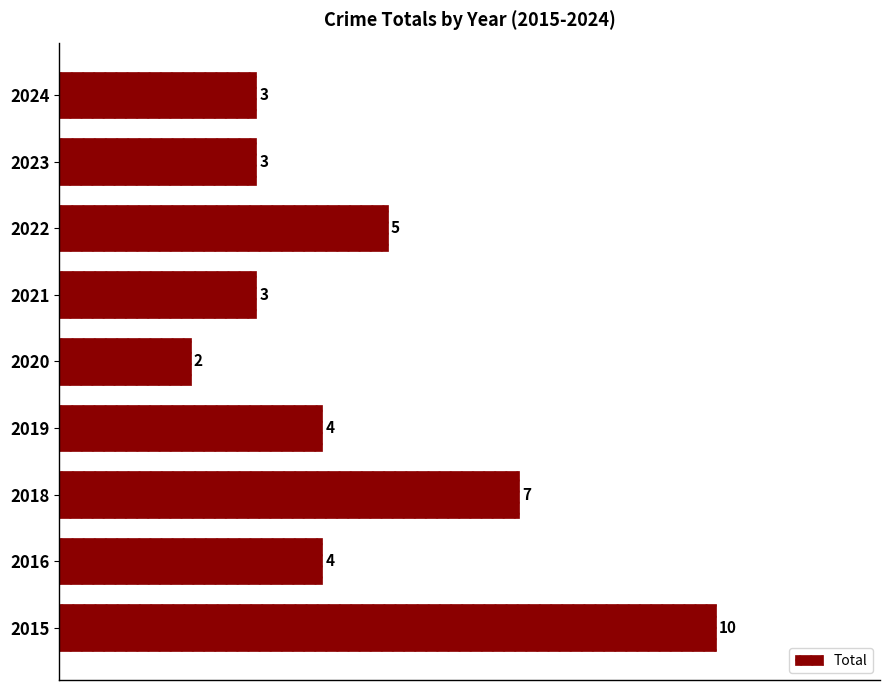

What is the sum of all values?

41